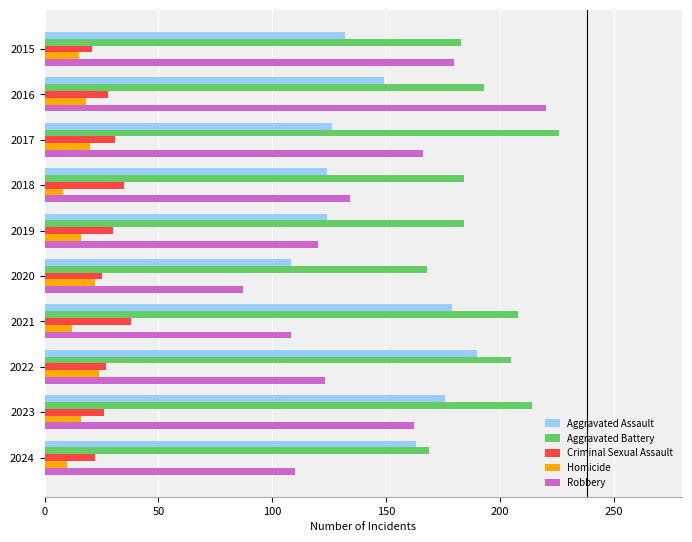

What is the difference between the maximum and minimum values in the Homicide series?

16